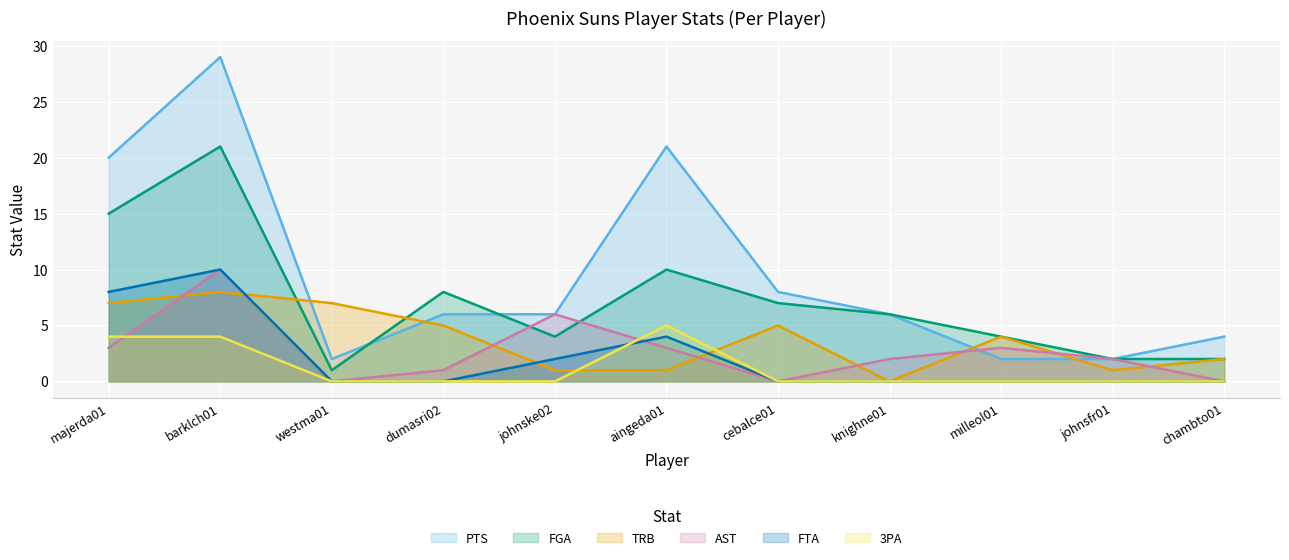

True or false: FGA has a value of 10 at aingeda01.

True